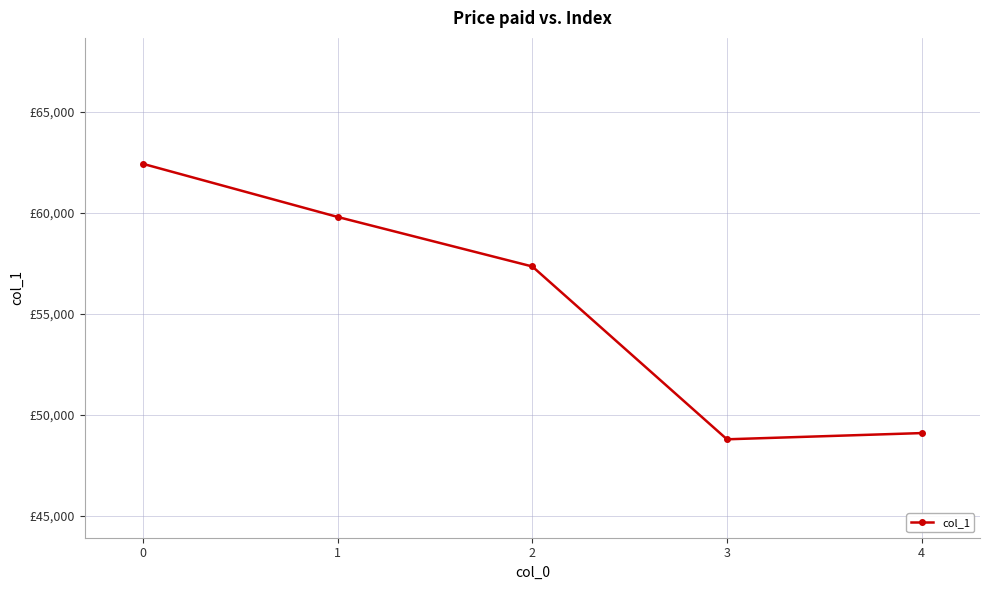

Is this an area chart (filled region under the line)?

No